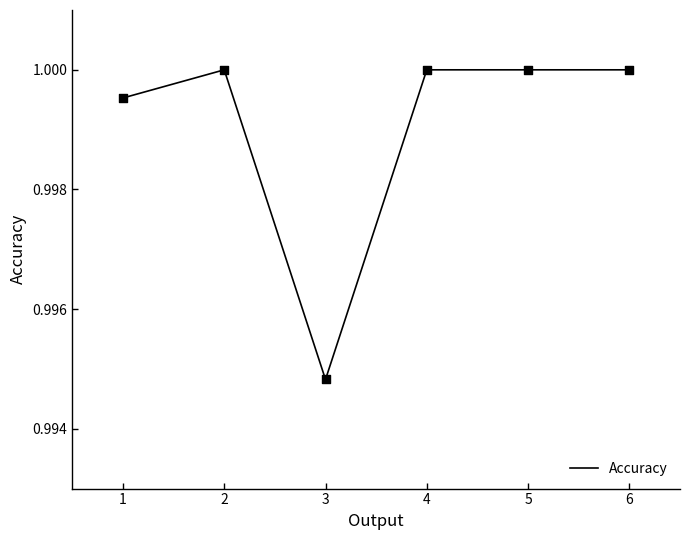

Between 5 and 1, which is larger?

5